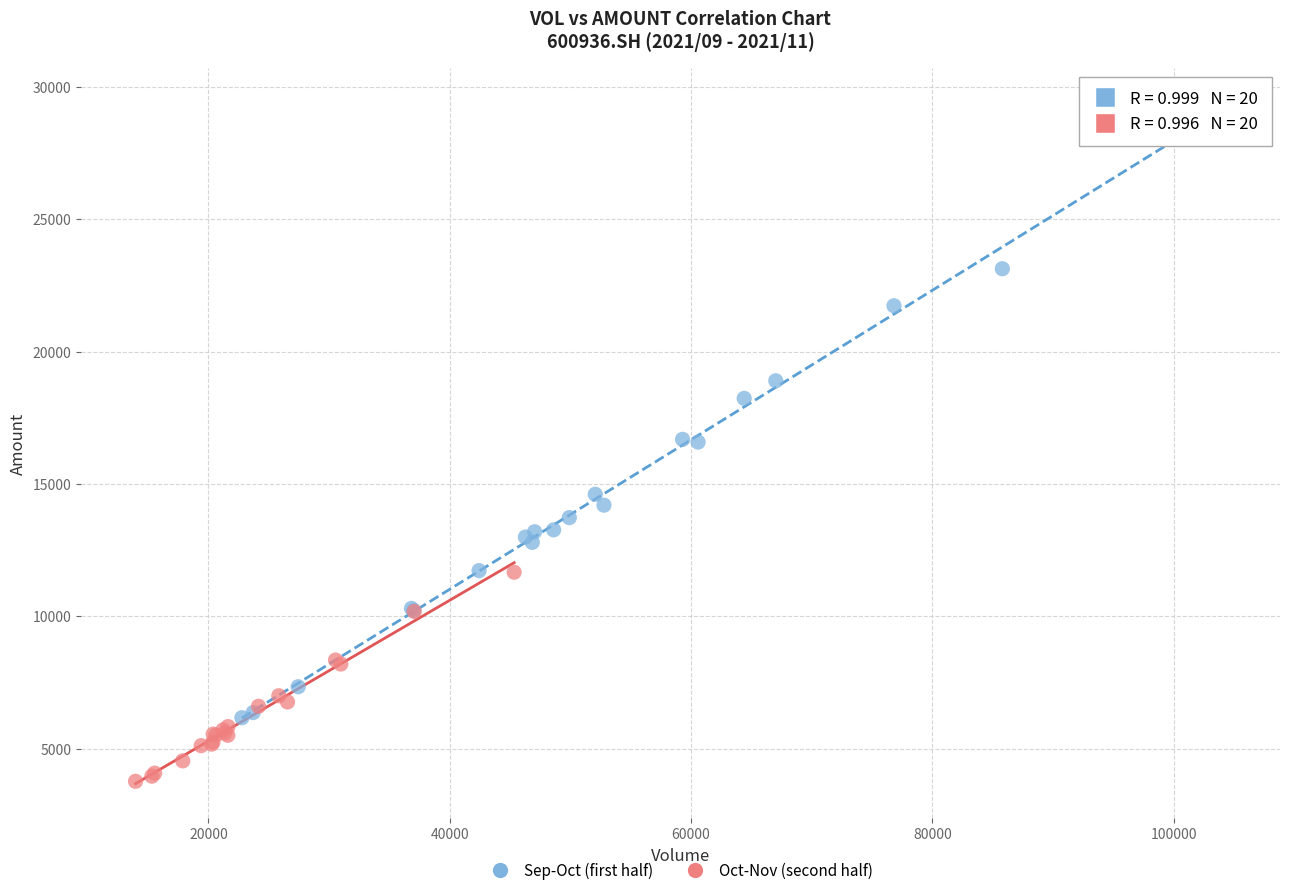

Which series has the largest Y range (max minus min)?

Sep-Oct (first half)